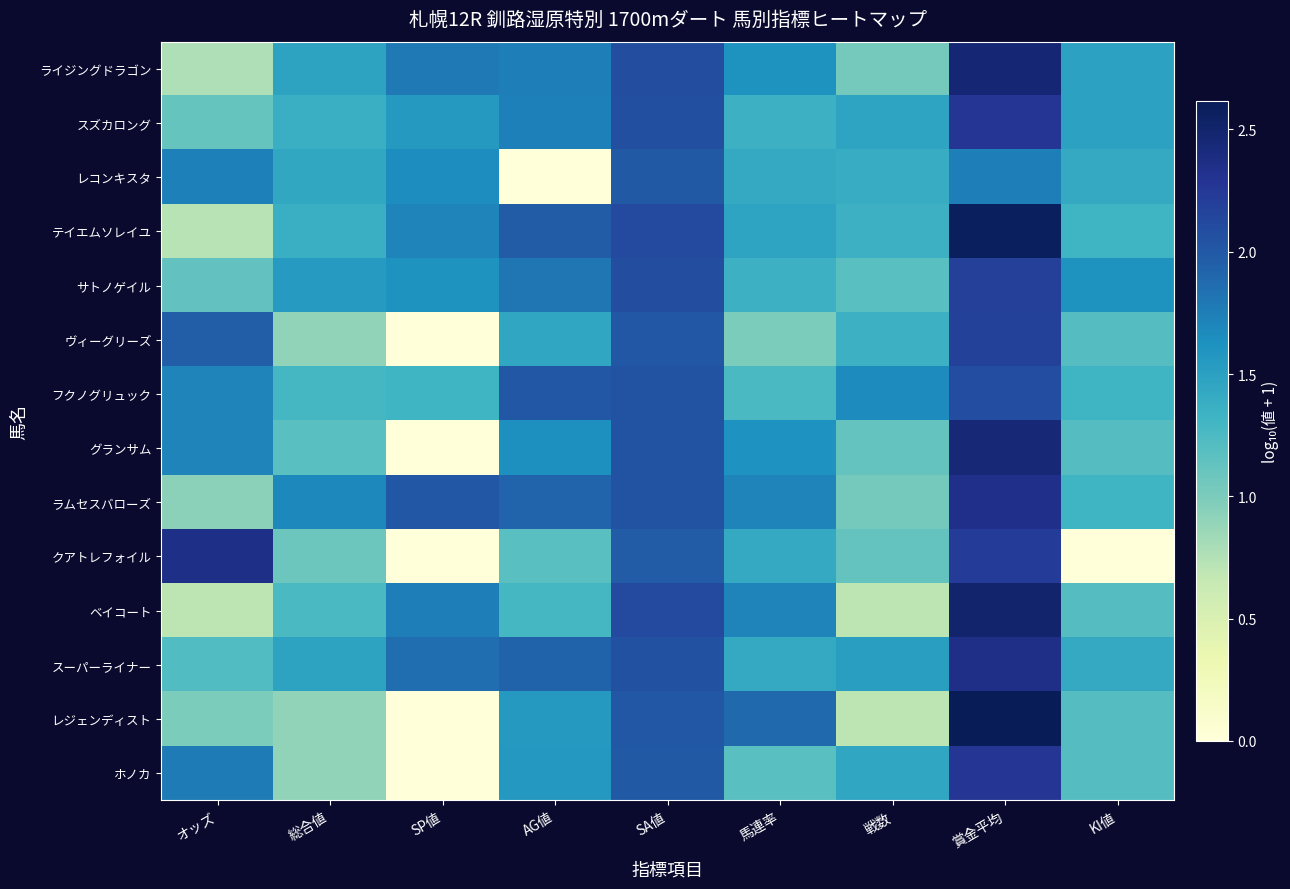

Reading left to right, transcribe all the data shown in this chart.

ライジングドラゴン: オッズ=0.8	総合値=1.5	SP値=1.8	AG値=1.7	SA値=2.1	馬連率=1.6	戦数=1.0	賞金平均=2.5	KI値=1.5
スズカロング: オッズ=1.1	総合値=1.4	SP値=1.6	AG値=1.7	SA値=2.1	馬連率=1.3	戦数=1.5	賞金平均=2.3	KI値=1.5
レコンキスタ: オッズ=1.7	総合値=1.4	SP値=1.7	AG値=0.0	SA値=2.0	馬連率=1.4	戦数=1.4	賞金平均=1.8	KI値=1.4
テイエムソレイユ: オッズ=0.7	総合値=1.4	SP値=1.7	AG値=2.0	SA値=2.1	馬連率=1.5	戦数=1.3	賞金平均=2.6	KI値=1.3
サトノゲイル: オッズ=1.1	総合値=1.5	SP値=1.6	AG値=1.8	SA値=2.1	馬連率=1.3	戦数=1.2	賞金平均=2.2	KI値=1.6
ヴィーグリーズ: オッズ=2.0	総合値=0.9	SP値=0.0	AG値=1.4	SA値=2.0	馬連率=1.0	戦数=1.3	賞金平均=2.2	KI値=1.2
フクノグリュック: オッズ=1.7	総合値=1.3	SP値=1.3	AG値=2.0	SA値=2.0	馬連率=1.3	戦数=1.7	賞金平均=2.1	KI値=1.3
グランサム: オッズ=1.7	総合値=1.2	SP値=0.0	AG値=1.6	SA値=2.0	馬連率=1.6	戦数=1.1	賞金平均=2.5	KI値=1.2
ラムセスバローズ: オッズ=0.9	総合値=1.7	SP値=2.0	AG値=1.9	SA値=2.1	馬連率=1.7	戦数=1.0	賞金平均=2.3	KI値=1.3
クアトレフォイル: オッズ=2.4	総合値=1.1	SP値=0.0	AG値=1.2	SA値=2.0	馬連率=1.4	戦数=1.1	賞金平均=2.2	KI値=0.0
ベイコート: オッズ=0.7	総合値=1.3	SP値=1.7	AG値=1.3	SA値=2.1	馬連率=1.7	戦数=0.7	賞金平均=2.5	KI値=1.2
スーパーライナー: オッズ=1.2	総合値=1.5	SP値=1.9	AG値=1.9	SA値=2.1	馬連率=1.4	戦数=1.5	賞金平均=2.3	KI値=1.4
レジェンディスト: オッズ=1.0	総合値=0.9	SP値=0.0	AG値=1.6	SA値=2.0	馬連率=1.9	戦数=0.7	賞金平均=2.6	KI値=1.2
ホノカ: オッズ=1.8	総合値=0.9	SP値=0.0	AG値=1.6	SA値=2.0	馬連率=1.2	戦数=1.4	賞金平均=2.3	KI値=1.2